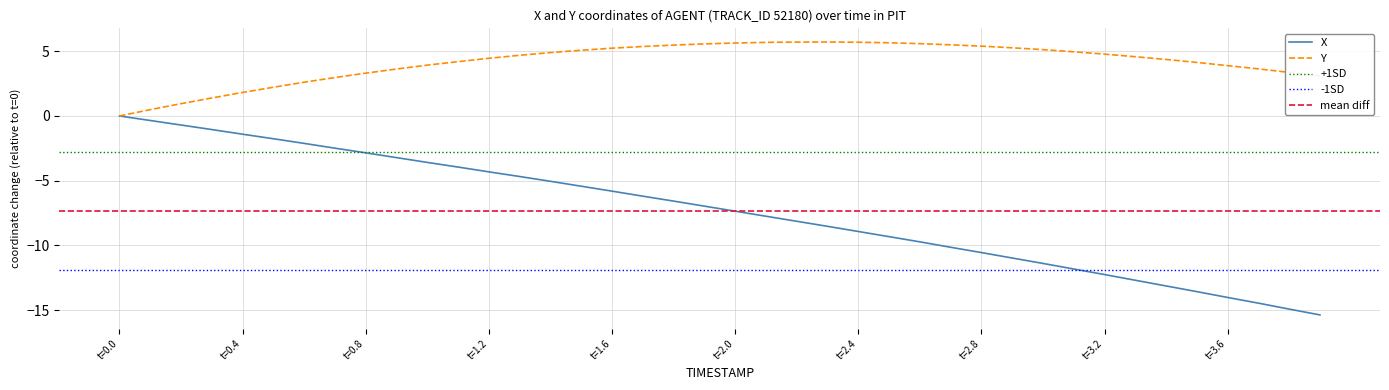

Which category has the lowest value in the Y series?

t=0.0